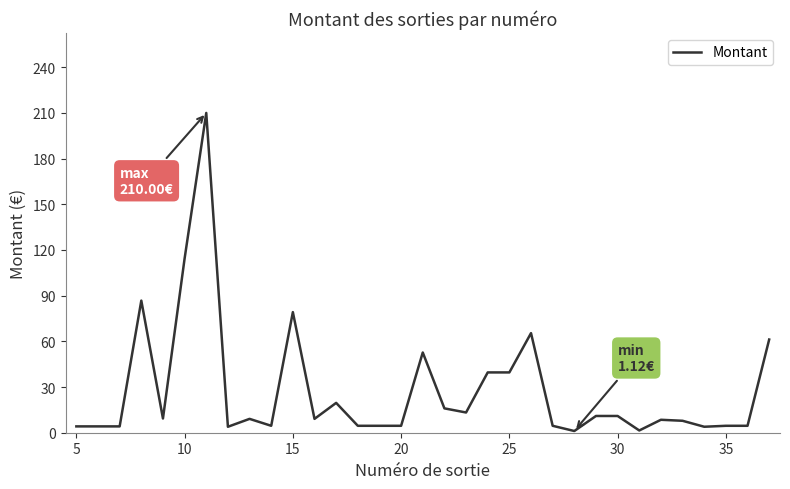

What is the maximum value shown in the chart?

210.0